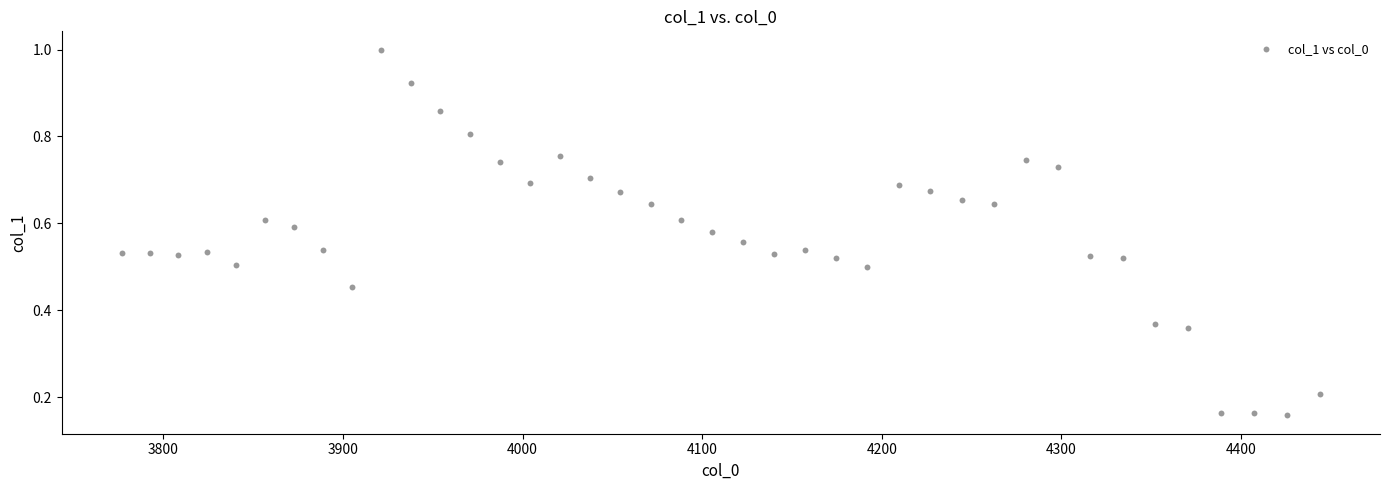

Count the number of points in this scatter plot.

40